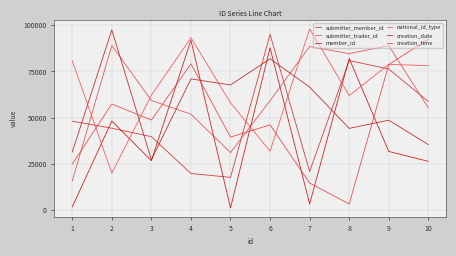

What is the maximum value for creation_time?

92462